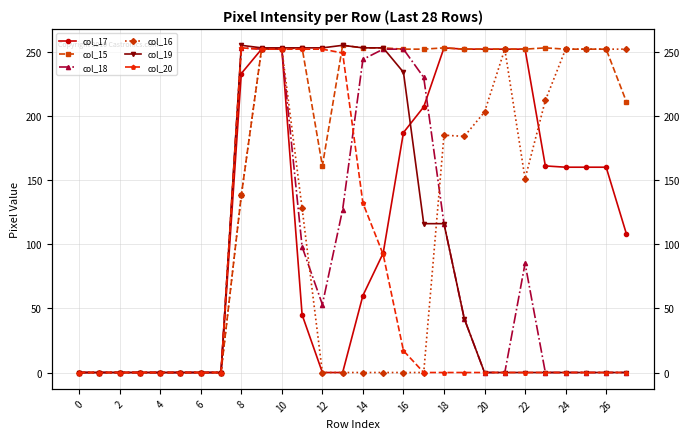

Reading left to right, list all the values displayed in this chart.

col_17: 0	0	0	0	0	0	0	0	233	252	252	45	0	0	60	93	187	207	253	252	252	252	252	161	160	160	160	108
col_15: 0	0	0	0	0	0	0	0	138	252	252	253	161	255	253	253	252	252	253	252	252	252	252	253	252	252	252	211
col_18: 0	0	0	0	0	0	0	0	253	252	252	98	53	127	244	252	252	230	116	42	0	0	85	0	0	0	0	0
col_16: 0	0	0	0	0	0	0	0	138	252	252	128	0	0	0	0	0	0	185	184	203	252	151	212	252	252	252	252
col_19: 0	0	0	0	0	0	0	0	255	253	253	253	253	255	253	253	234	116	116	42	0	0	0	0	0	0	0	0
col_20: 0	0	0	0	0	0	0	0	253	252	252	252	252	249	132	92	17	0	0	0	0	0	0	0	0	0	0	0